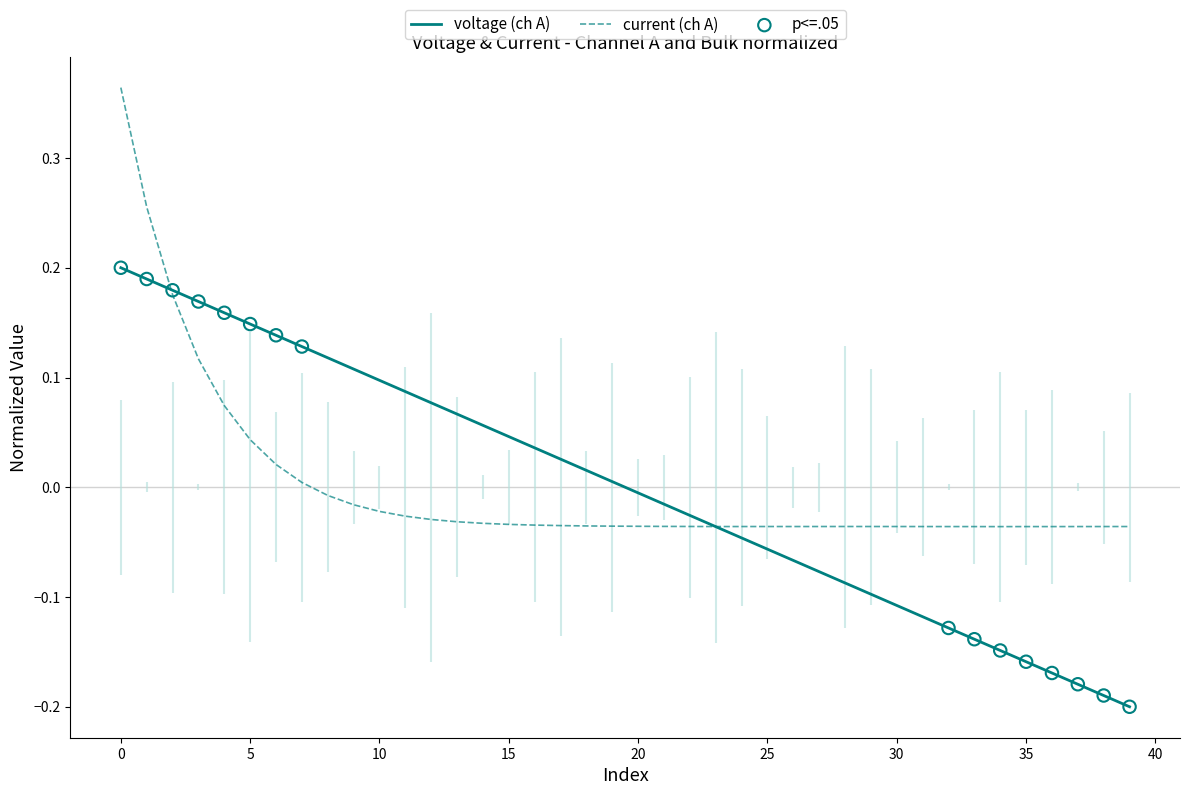

Which series has the widest spread of Y values?

current